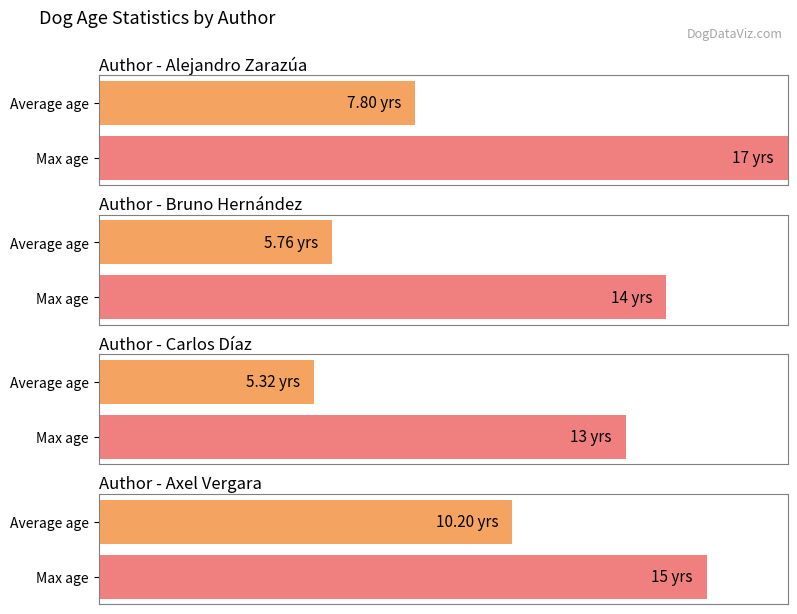

Which series has the largest range (max minus min)?

Alejandro Zarazúa